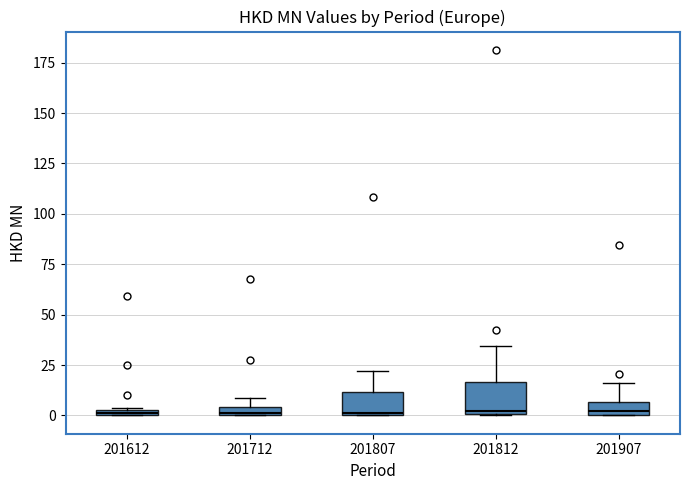

Where does the upper whisker of the box at x = 201907 end on the y-axis? The values are not printed on the chart, so give them approximately, as read against the axis.

15